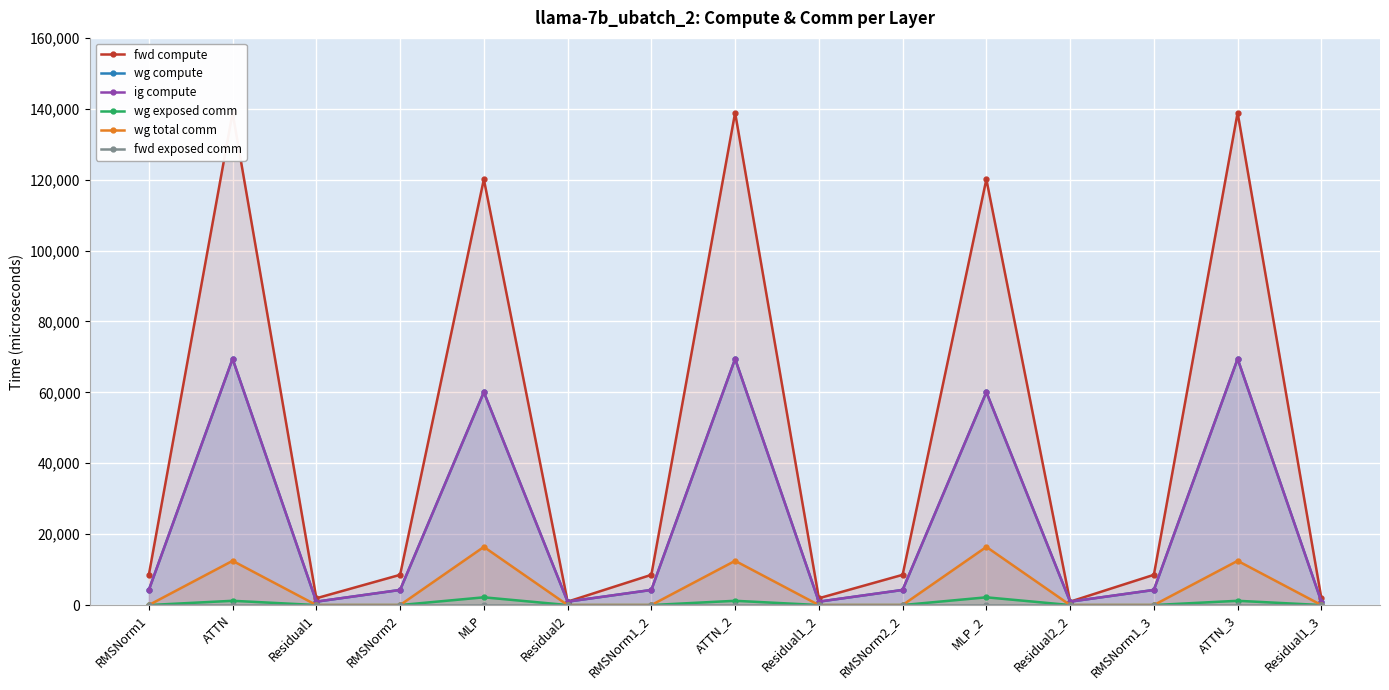

True or false: wg total comm has a value of 0.0 at RMSNorm1_2.

True